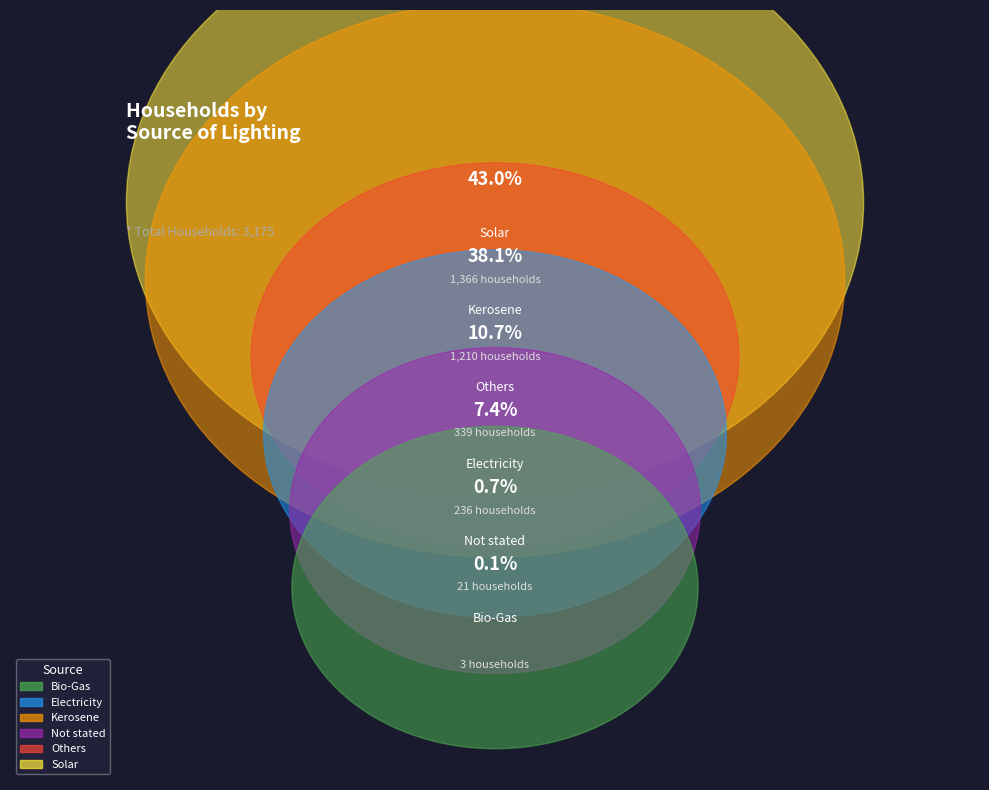

To the nearest percent, what percentage of the pie is Others?

11%